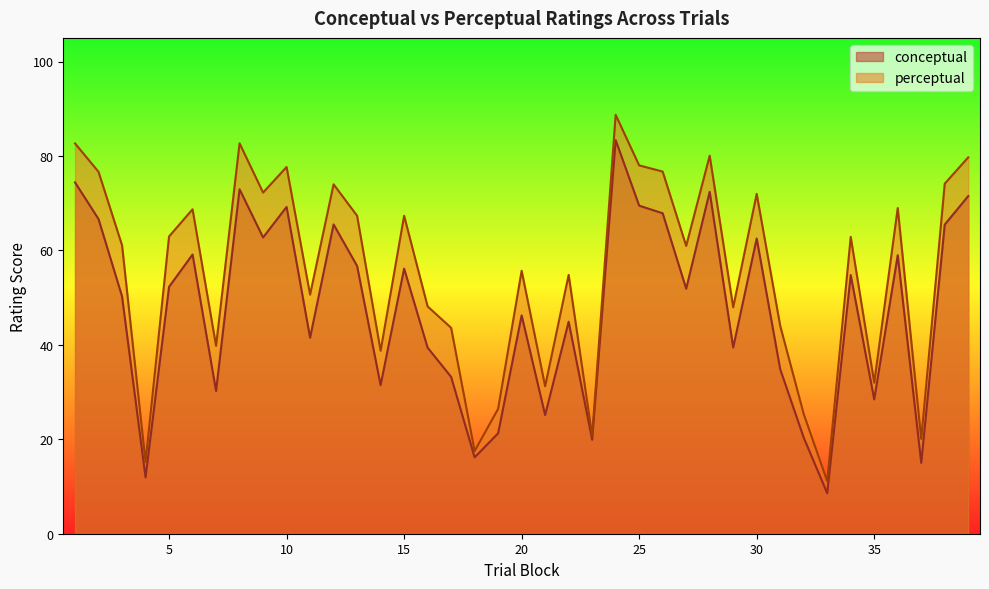

Rank the series at 19 from lowest to highest value.

conceptual, perceptual